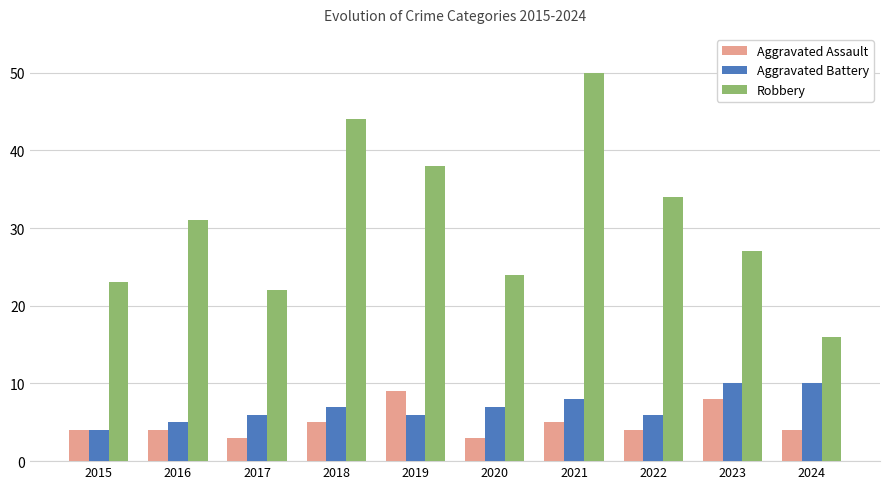

What is the difference between the Aggravated Assault values at 2021 and 2015?

1